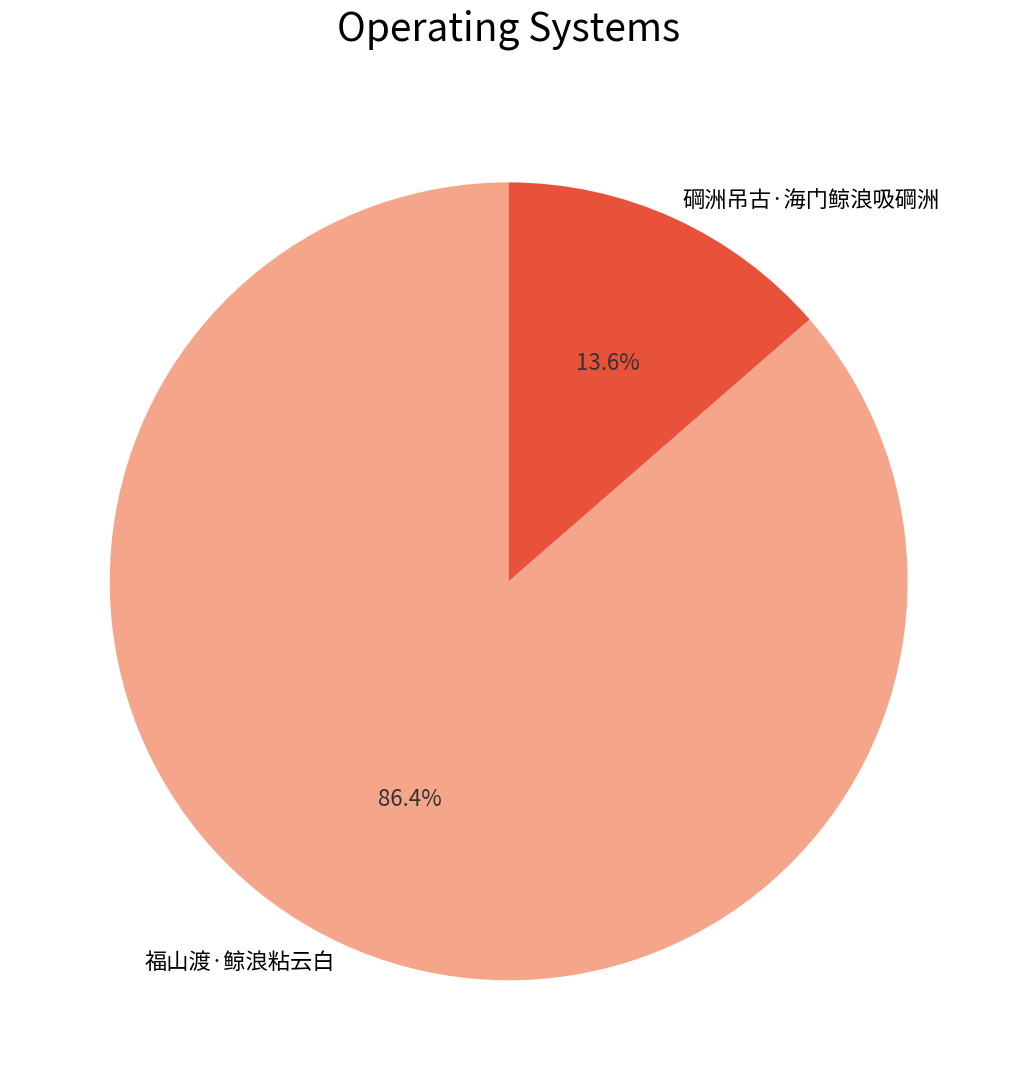

Rank the categories by value from lowest to highest.

碙洲吊古·海门鲸浪吸碙洲, 福山渡·鲸浪粘云白